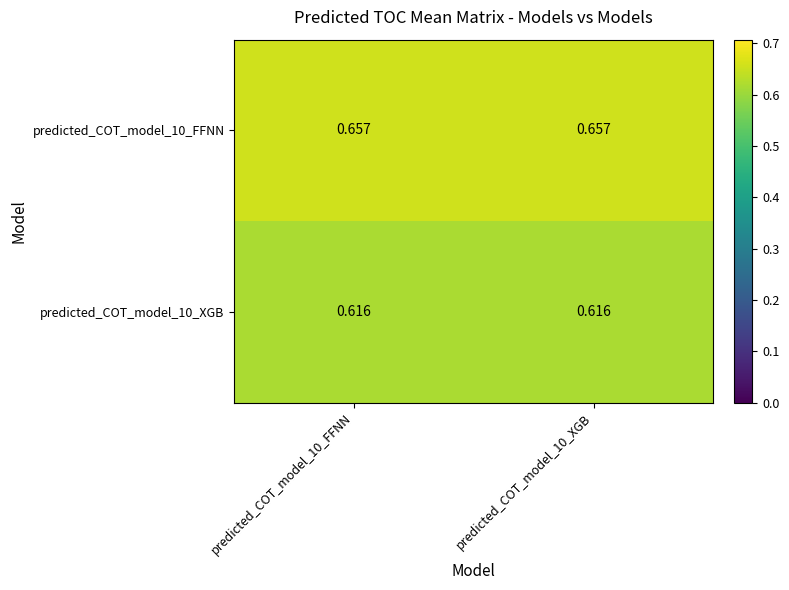

Is the value of predicted_COT_model_10_XGB at predicted_COT_model_10_XGB greater than the value of predicted_COT_model_10_FFNN at predicted_COT_model_10_FFNN?

No